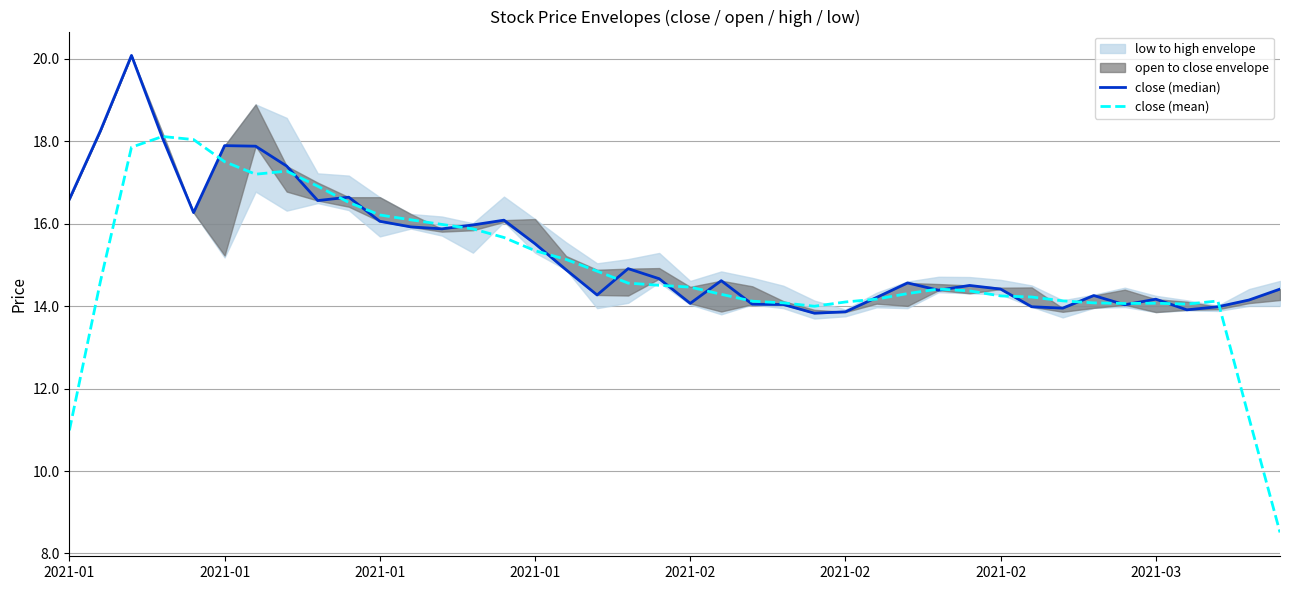

True or false: close (mean) has more than 2 interior local peaks.

True